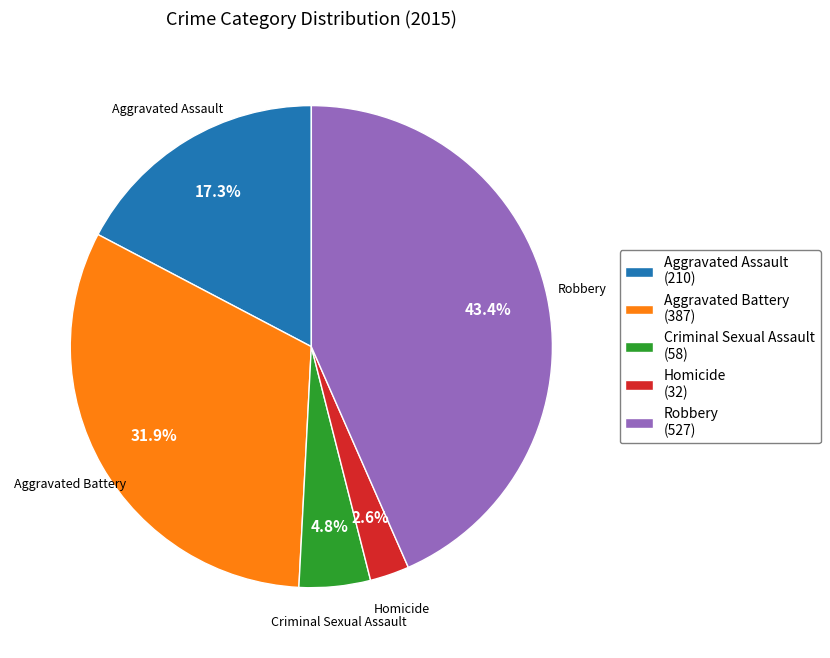

Which category has the biggest portion of the pie?

Robbery